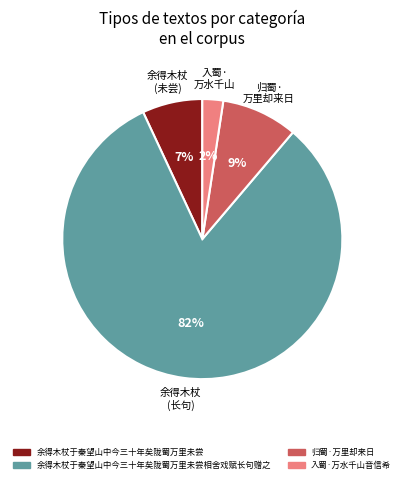

Is there any slice that represents more than half of the pie?

Yes